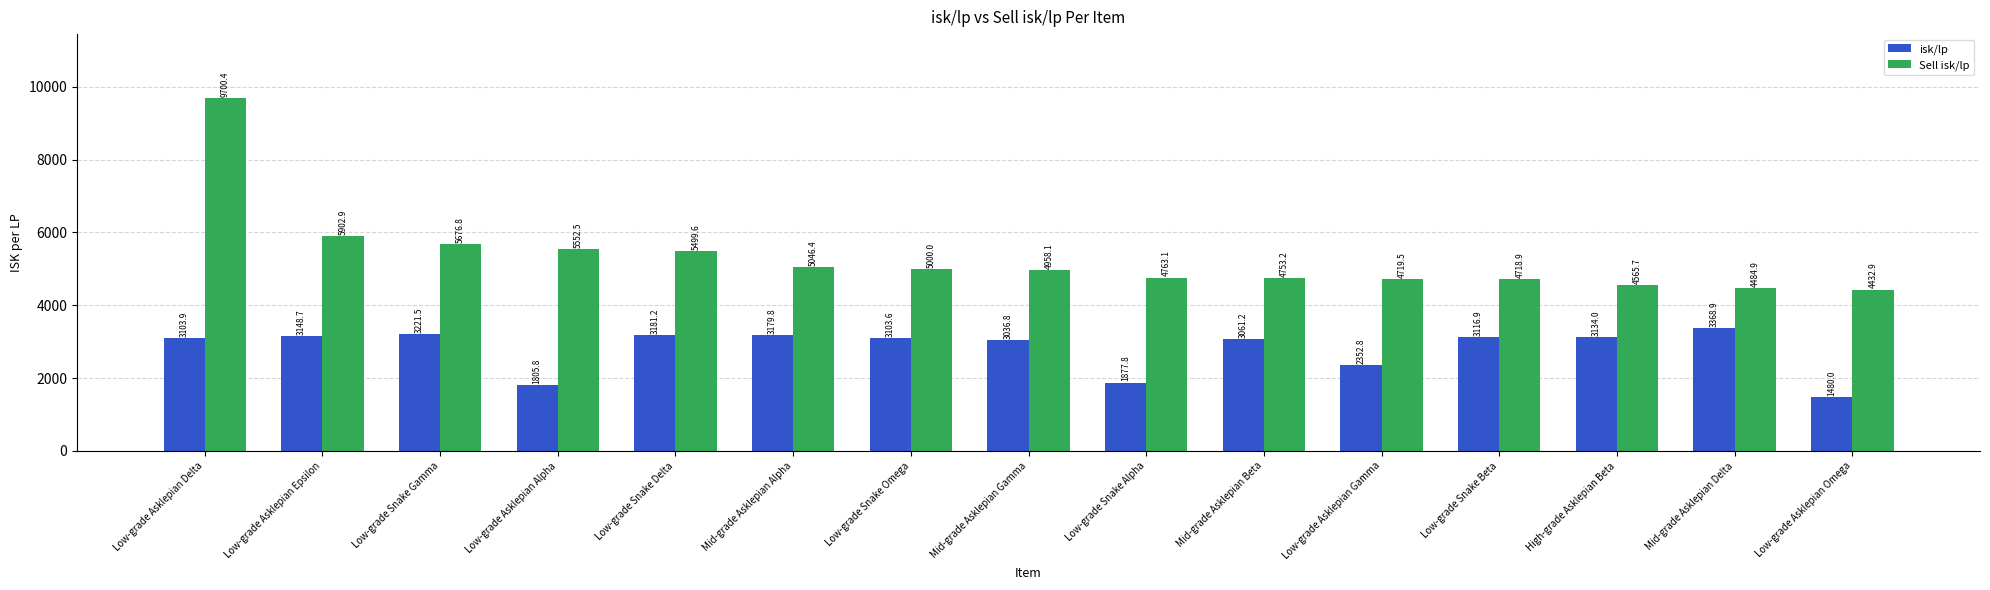

Where is isk/lp nearest to the value 2424?

Low-grade Asklepian Gamma